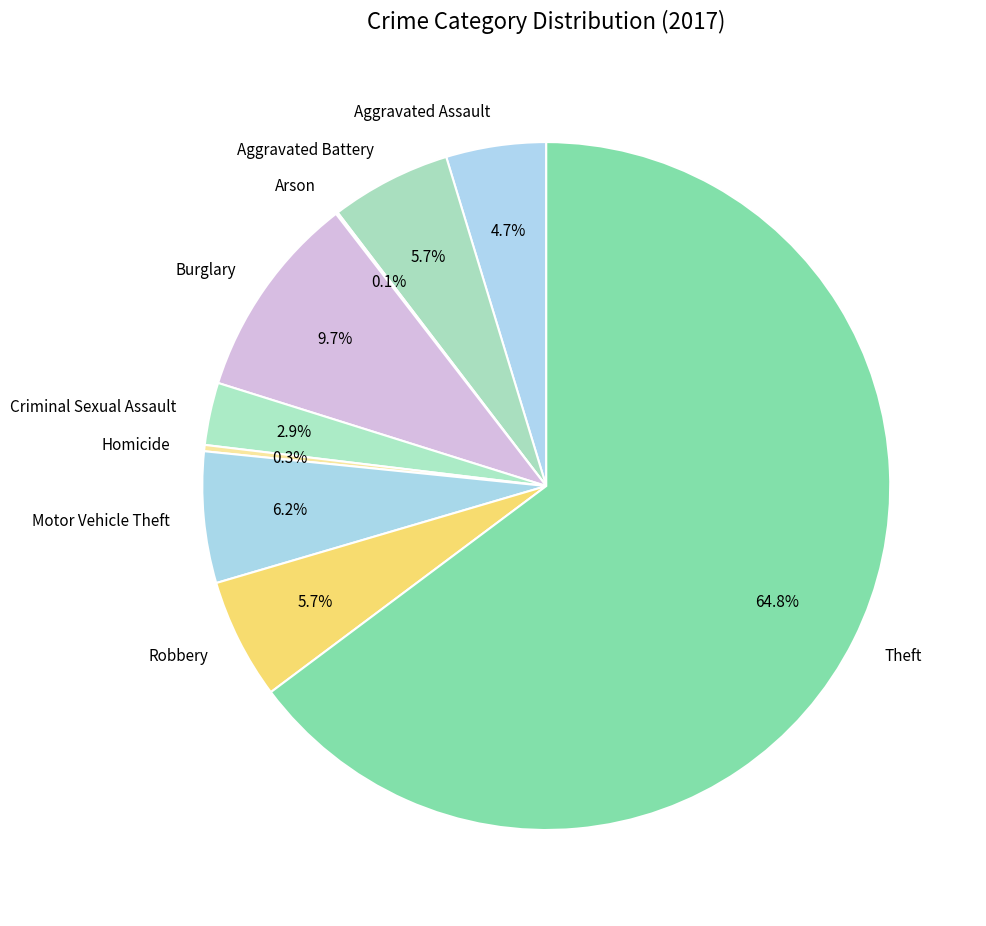

What percentage is the Burglary slice, to the nearest percent?

10%